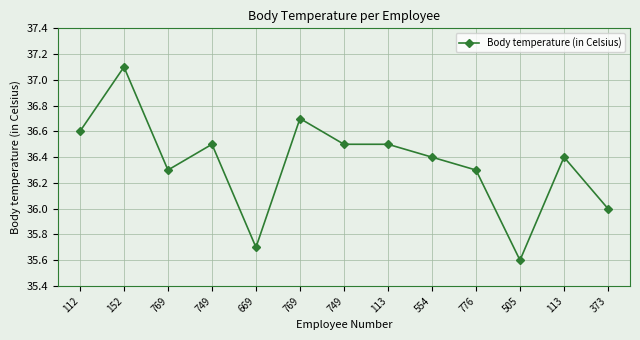

Does the chart have visible grid lines?

Yes